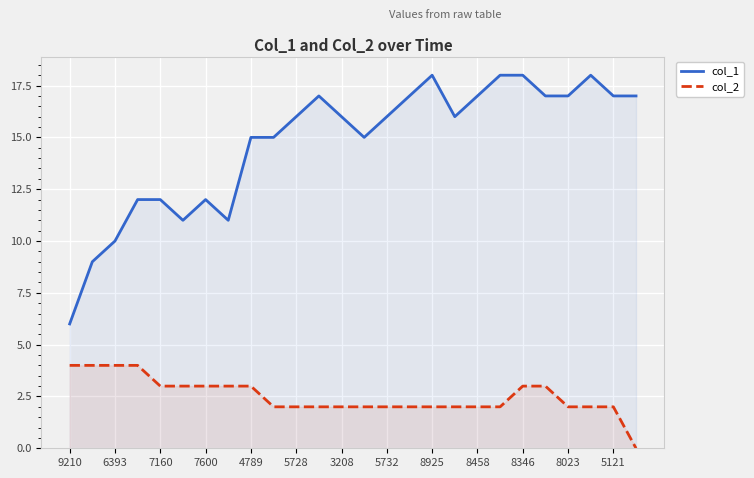

The value of col_2 at 8925 is 2. True or false?

True